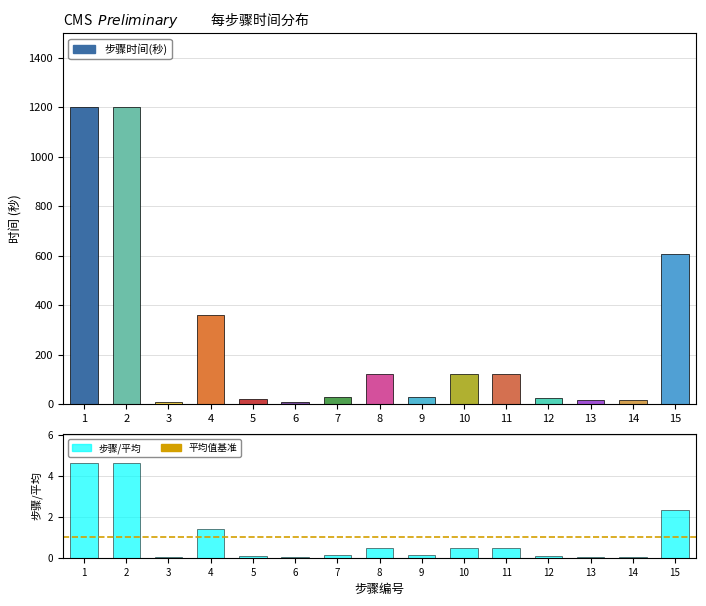

What is the difference between the 步骤/平均 values at 14 and 7?

0.1